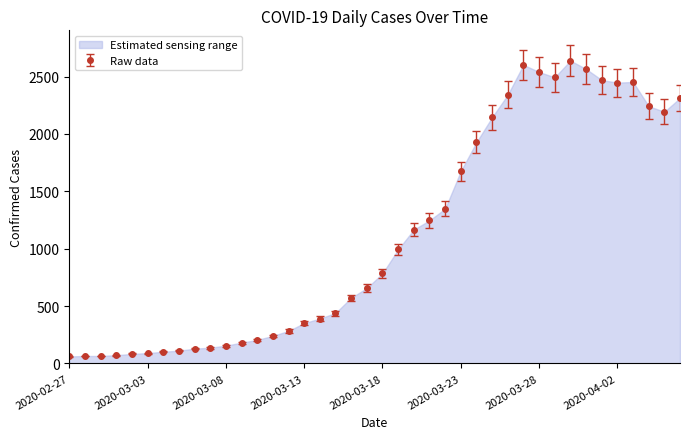

What is the label of the 25th point from the right?

2020-03-13